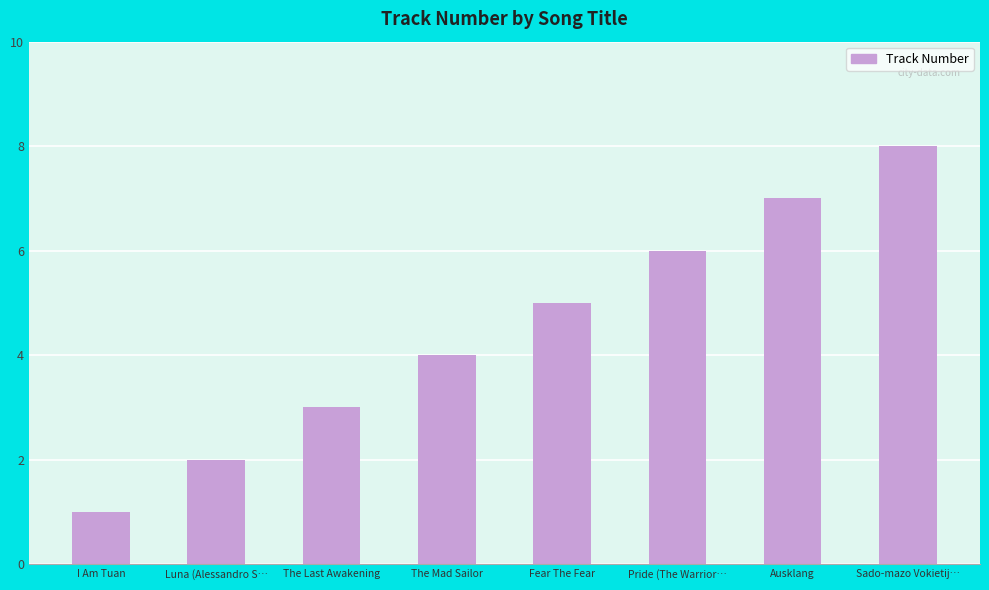

What is the difference between the values at Ausklang and Fear The Fear?

2